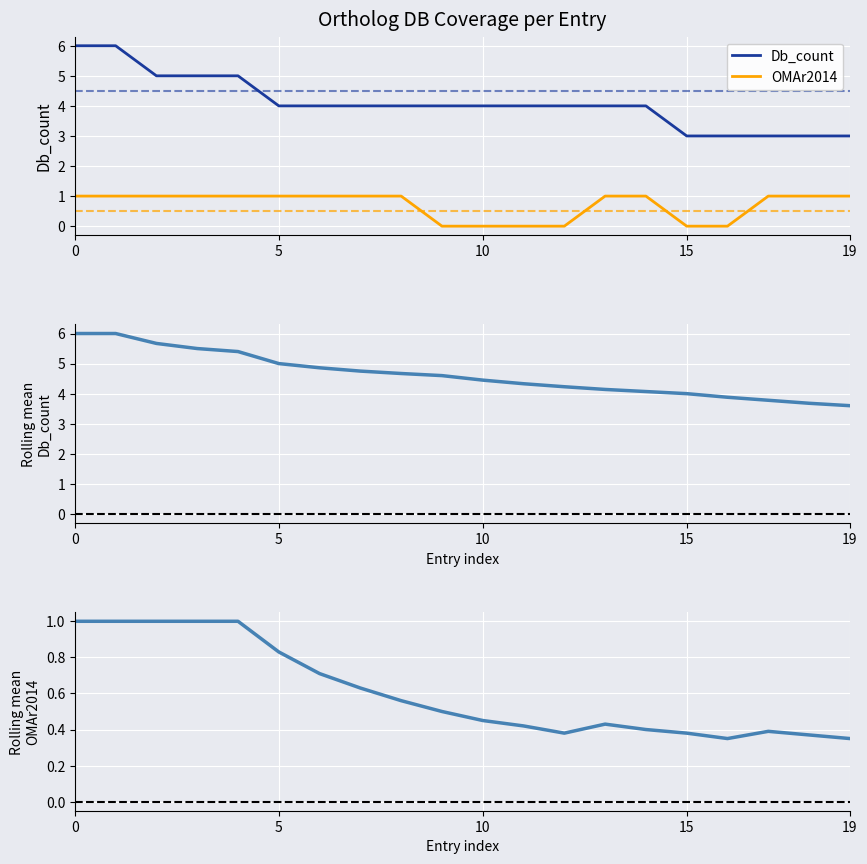

In Rolling OMAr2014 coverage, how many points are higher than both neighbors (excluding endpoints)?

2